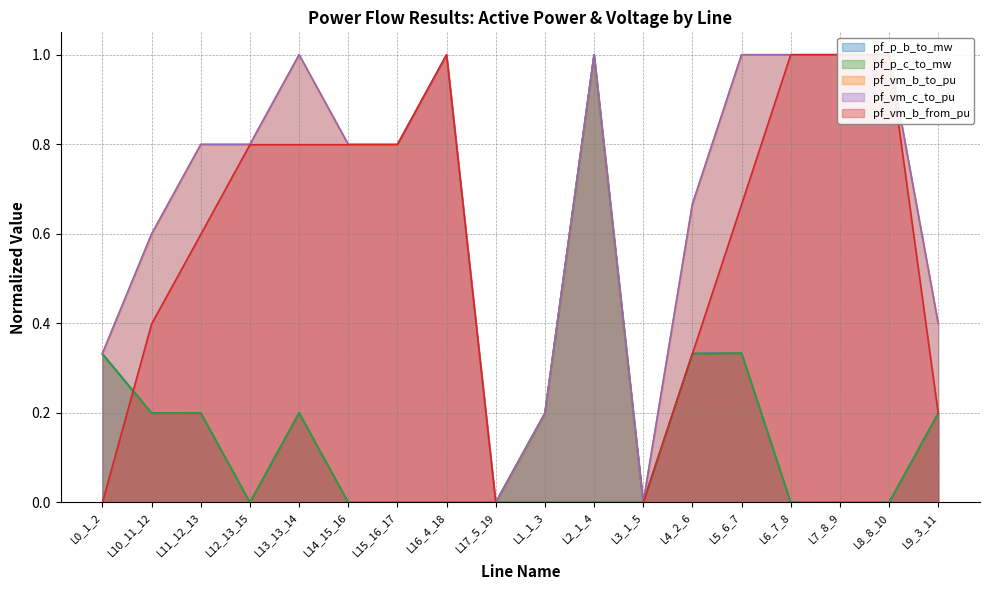

True or false: pf_vm_c_to_pu has a value of -0.4 at L3_1_5.

False